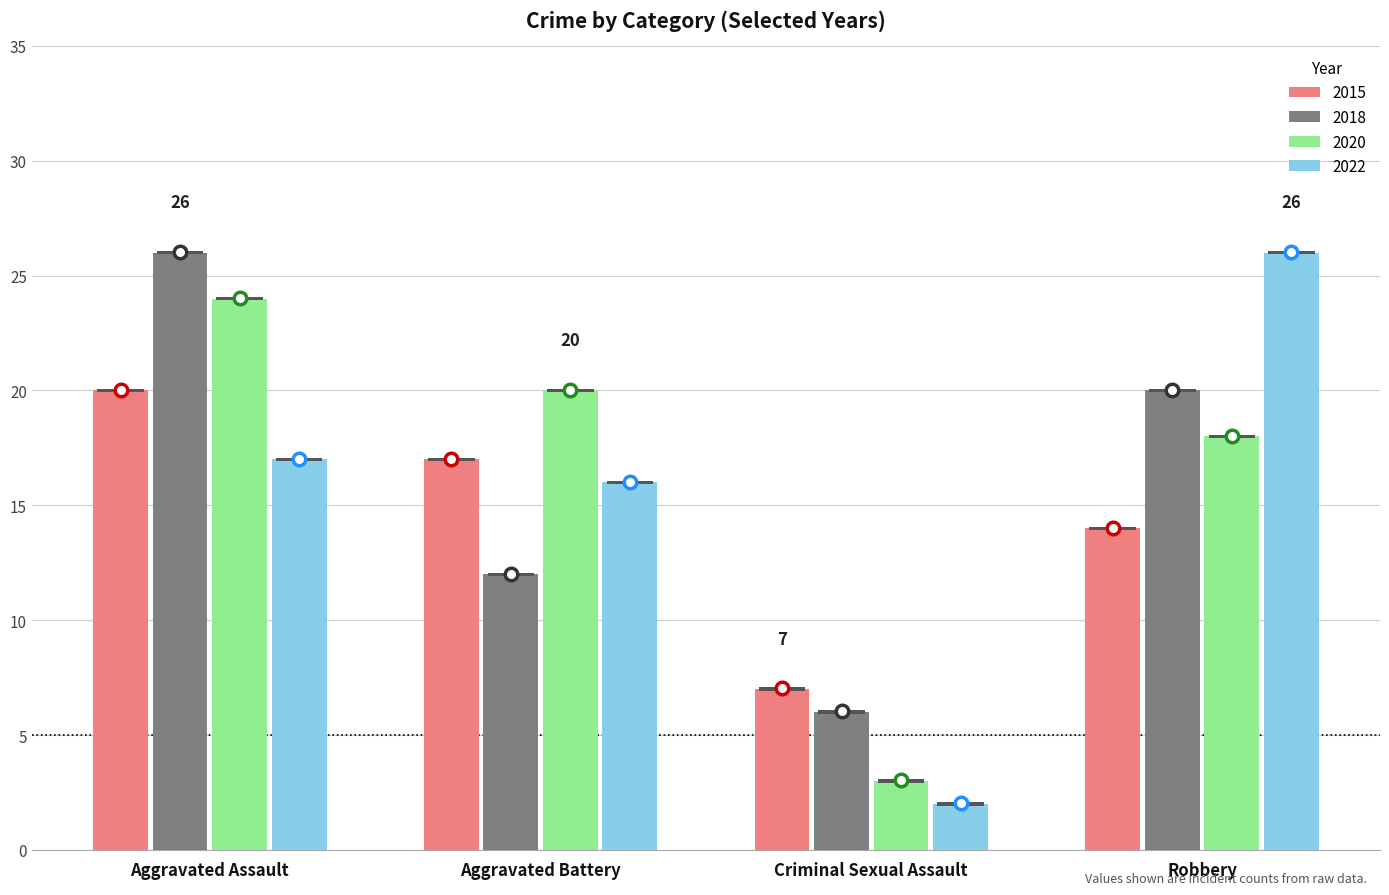

What are all the series names shown in the legend?

2015, 2018, 2020, 2022